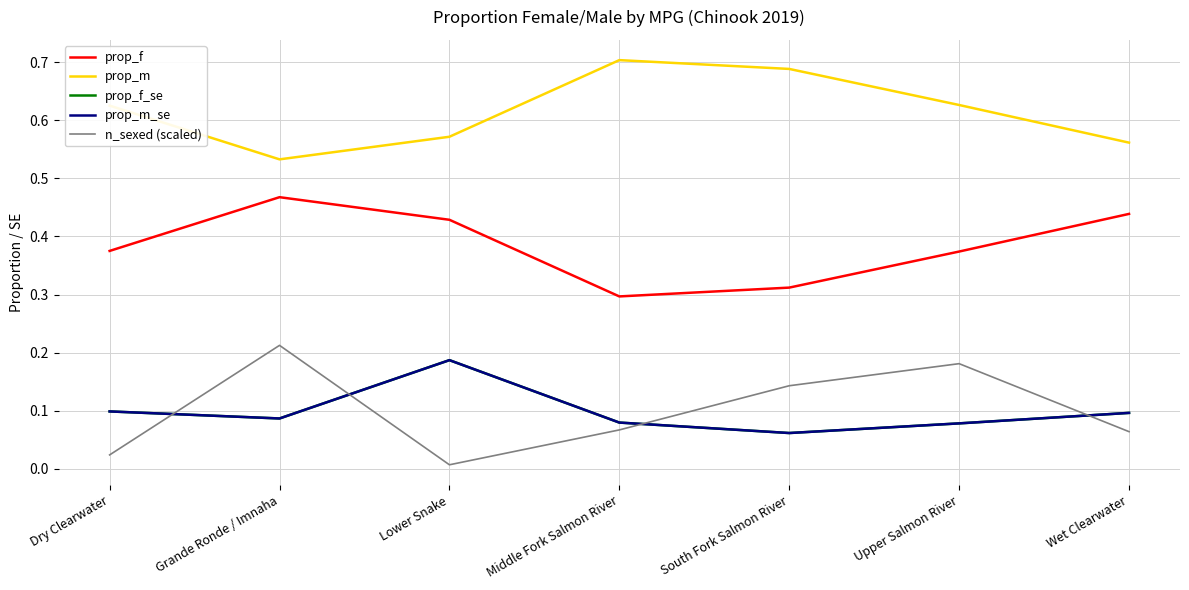

Reading left to right, list all the values displayed in this chart.

prop_f: Dry Clearwater=0.4	Grande Ronde / Imnaha=0.5	Lower Snake=0.4	Middle Fork Salmon River=0.3	South Fork Salmon River=0.3	Upper Salmon River=0.4	Wet Clearwater=0.4
prop_m: Dry Clearwater=0.6	Grande Ronde / Imnaha=0.5	Lower Snake=0.6	Middle Fork Salmon River=0.7	South Fork Salmon River=0.7	Upper Salmon River=0.6	Wet Clearwater=0.6
prop_f_se: Dry Clearwater=0.1	Grande Ronde / Imnaha=0.1	Lower Snake=0.2	Middle Fork Salmon River=0.1	South Fork Salmon River=0.1	Upper Salmon River=0.1	Wet Clearwater=0.1
prop_m_se: Dry Clearwater=0.1	Grande Ronde / Imnaha=0.1	Lower Snake=0.2	Middle Fork Salmon River=0.1	South Fork Salmon River=0.1	Upper Salmon River=0.1	Wet Clearwater=0.1
n_sexed (scaled): Dry Clearwater=0.0	Grande Ronde / Imnaha=0.2	Lower Snake=0.0	Middle Fork Salmon River=0.1	South Fork Salmon River=0.1	Upper Salmon River=0.2	Wet Clearwater=0.1